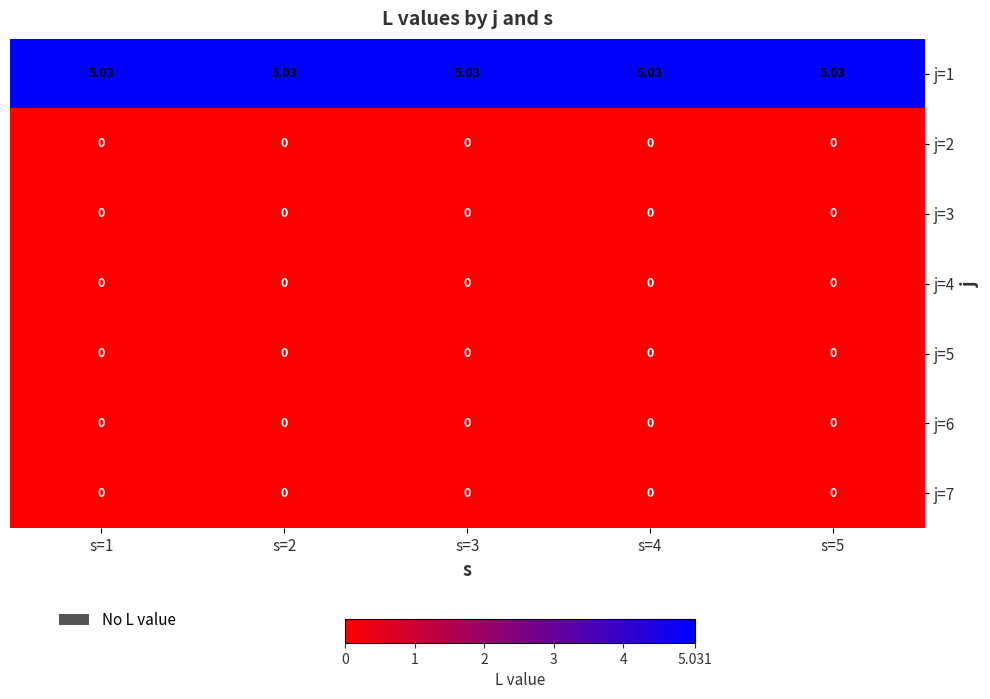

Which label corresponds to the smallest value in the chart?

s=1